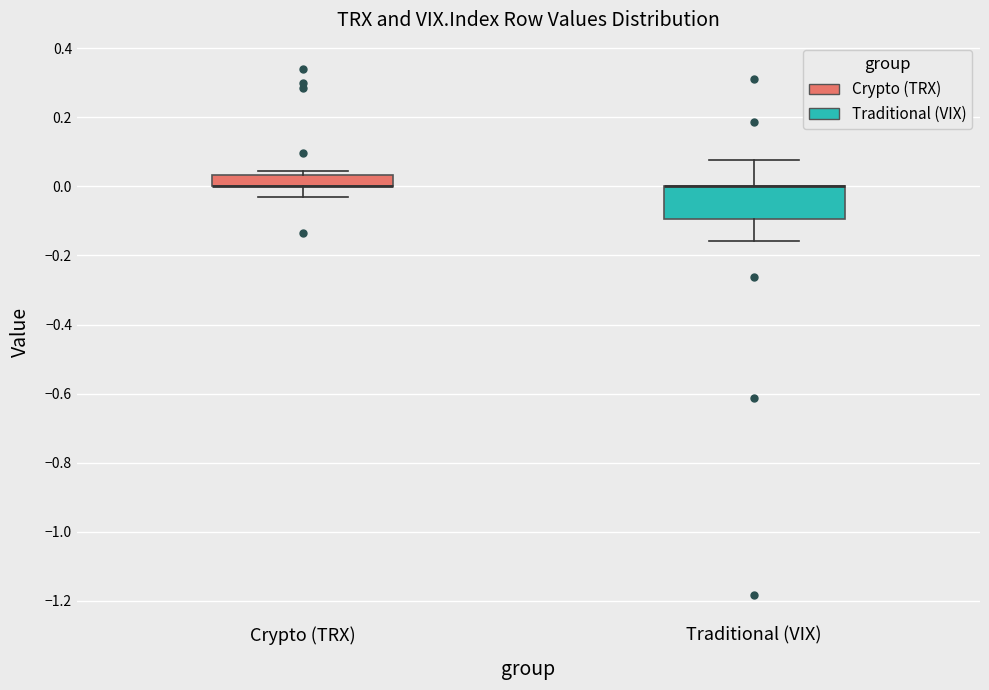

Where is the upper edge of the box for Crypto (TRX) on the y-axis? The values are not printed on the chart, so give them approximately, as read against the axis.

0.04